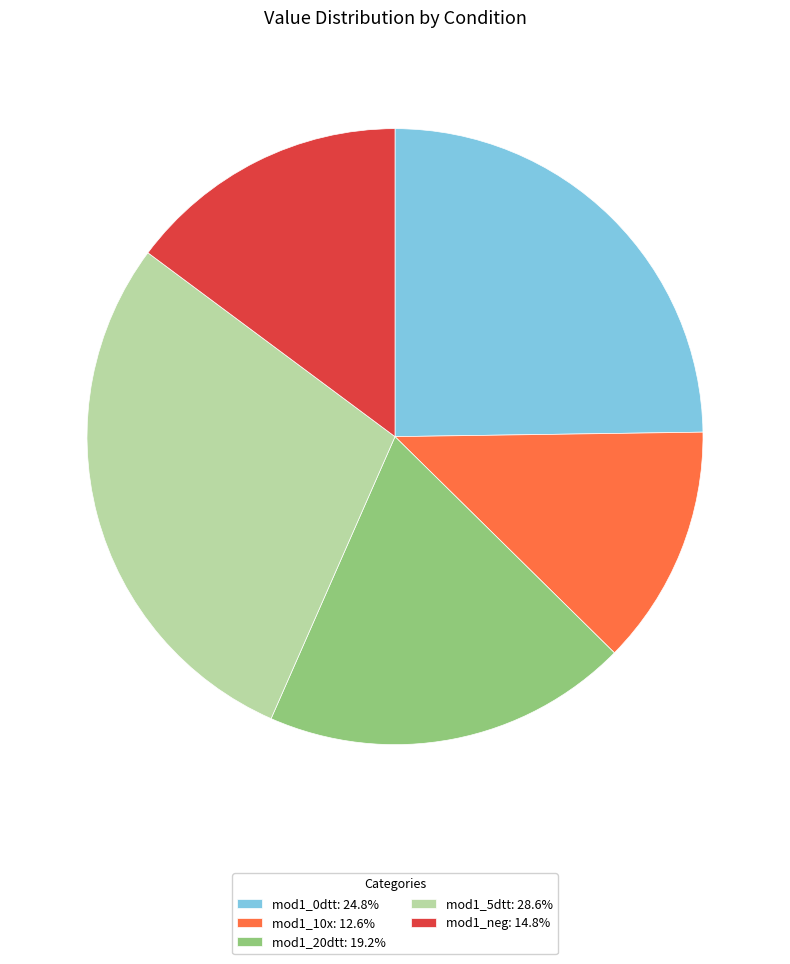

What is the ratio of the value at mod1_20dtt: 19.2% to the value at mod1_5dtt: 28.6%?

0.7